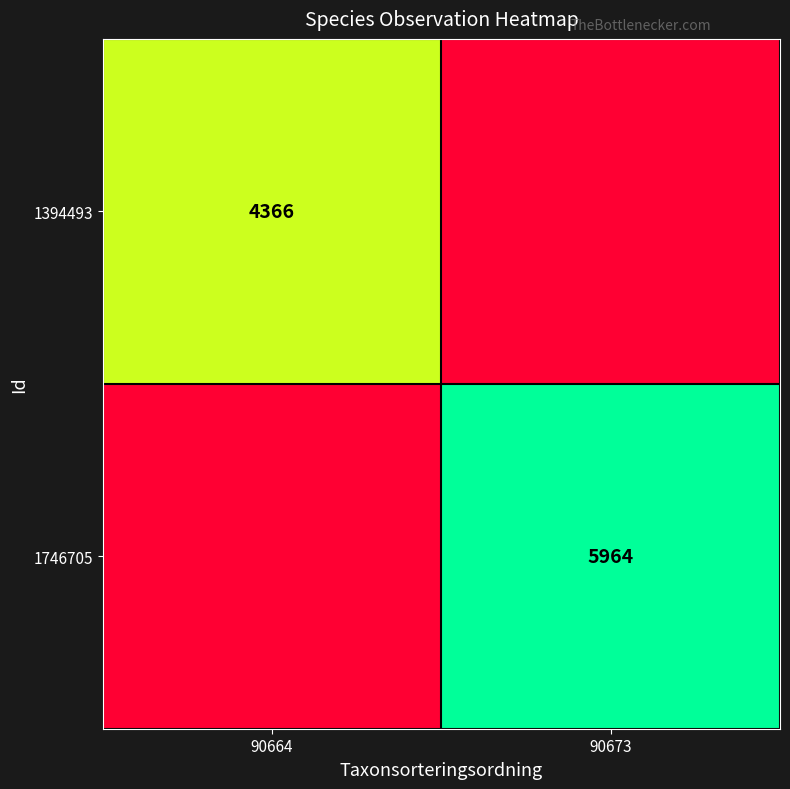

Is it true that 1746705 equals 10133 at 90673?

False